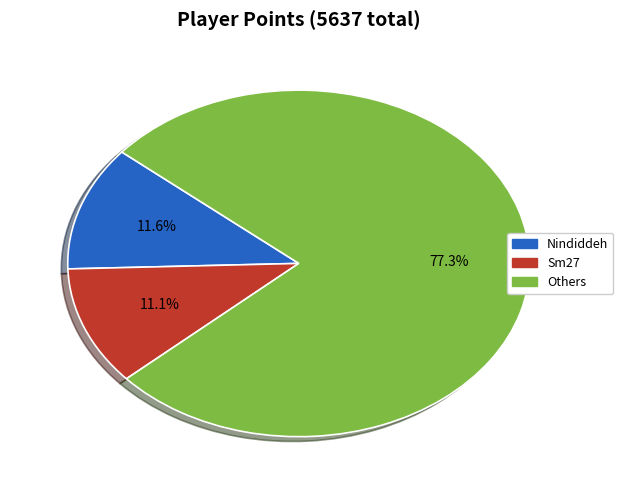

Is there any slice that represents more than half of the pie?

Yes